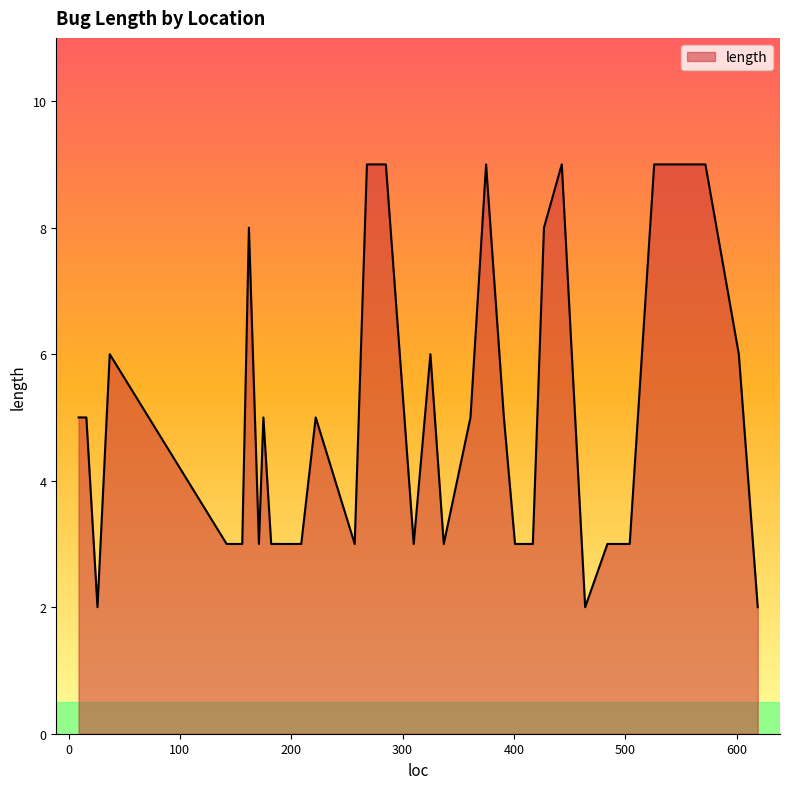

How many distinct data groups are displayed?

1